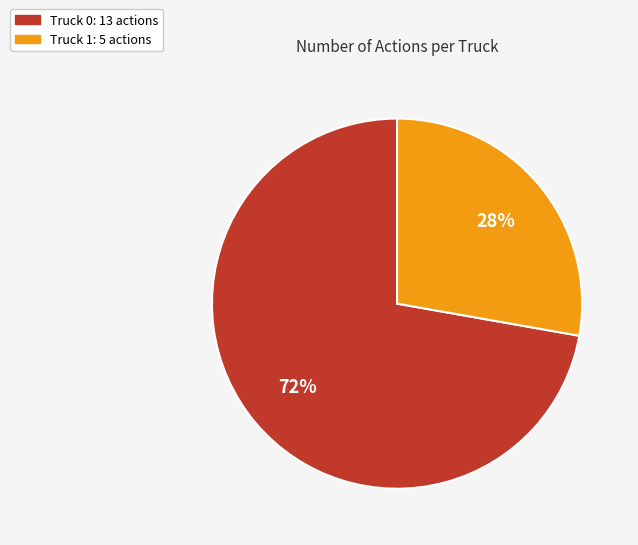

Which slice represents more than half of the pie?

Truck 0